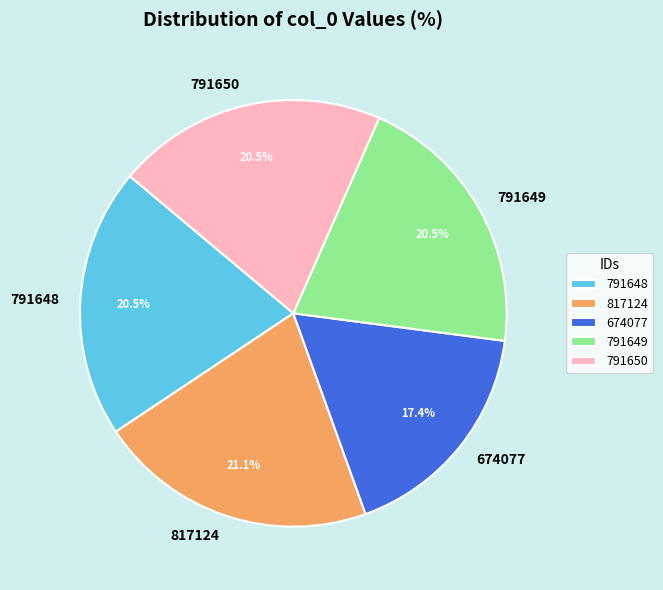

The 817124 slice represents 29% of the pie. True or false?

False